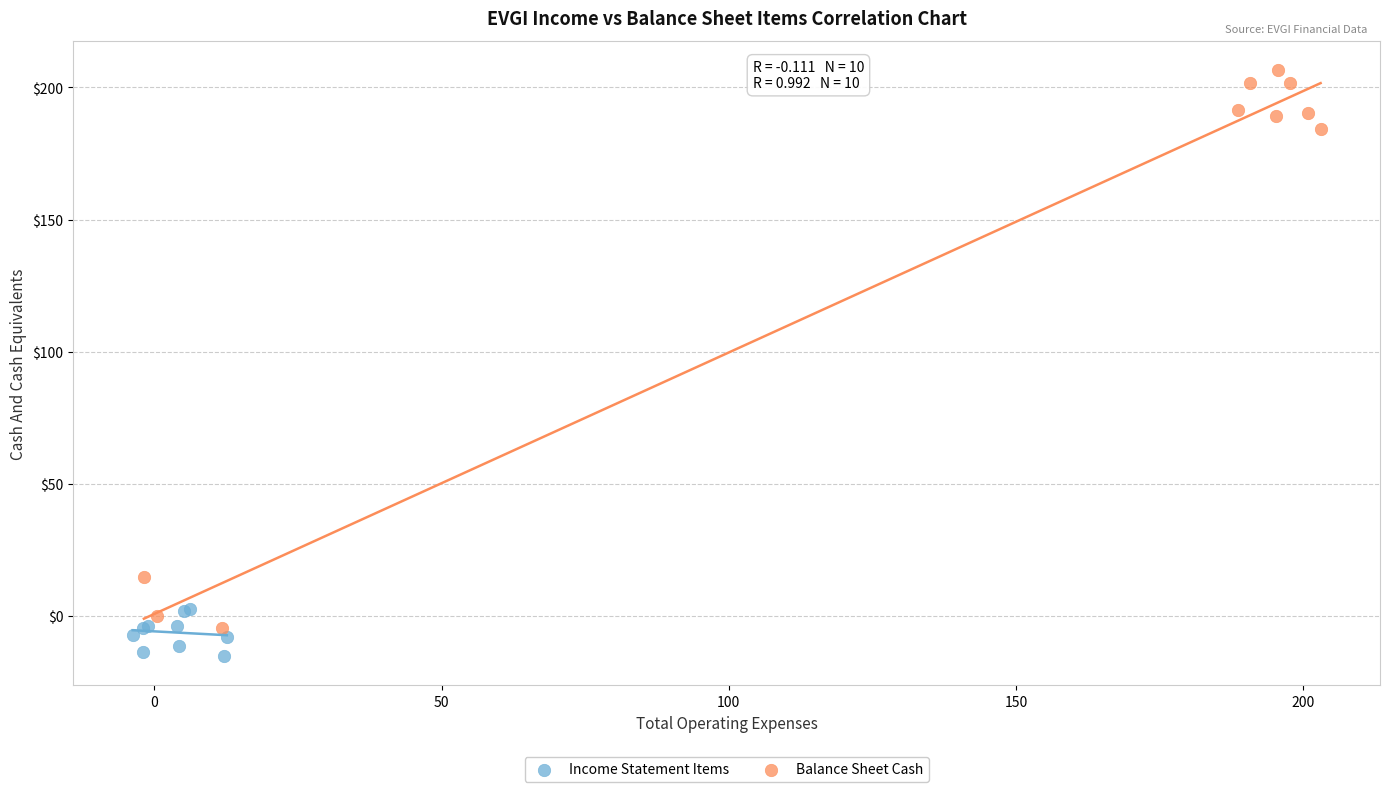

Which series contains the lowest Y value?

Income Statement Items